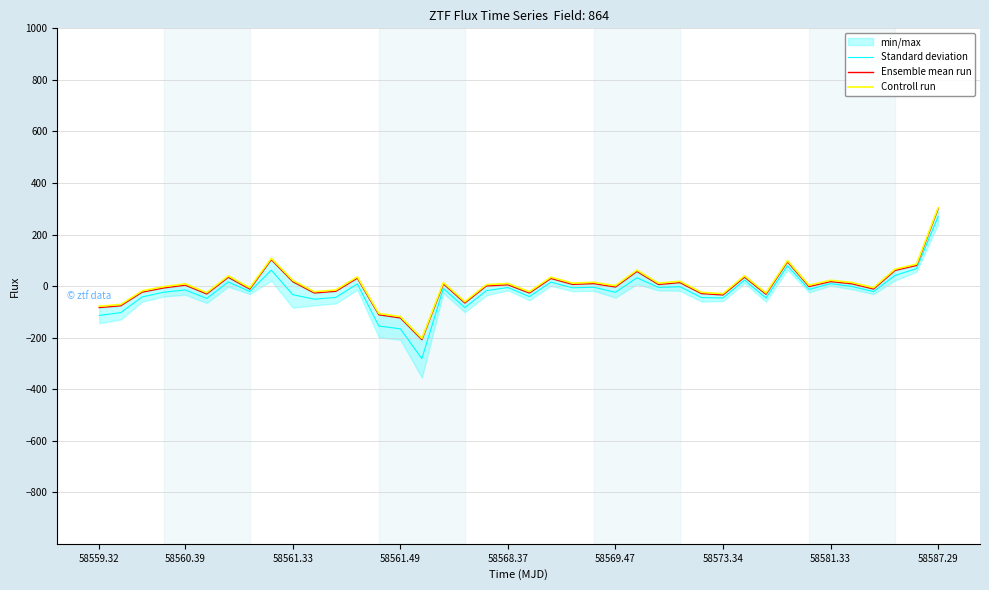

What is the difference between the maximum and minimum values in the Ensemble mean run series?

506.9